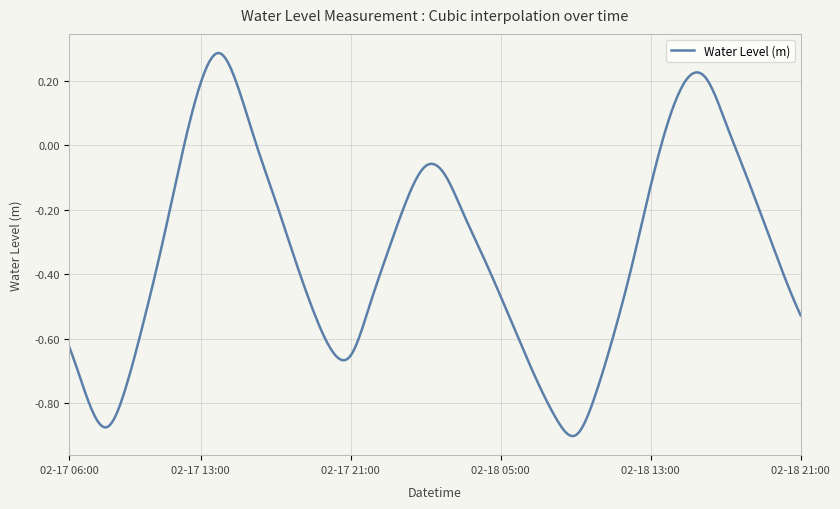

Where is the first local minimum?

2024-02-17 08:00